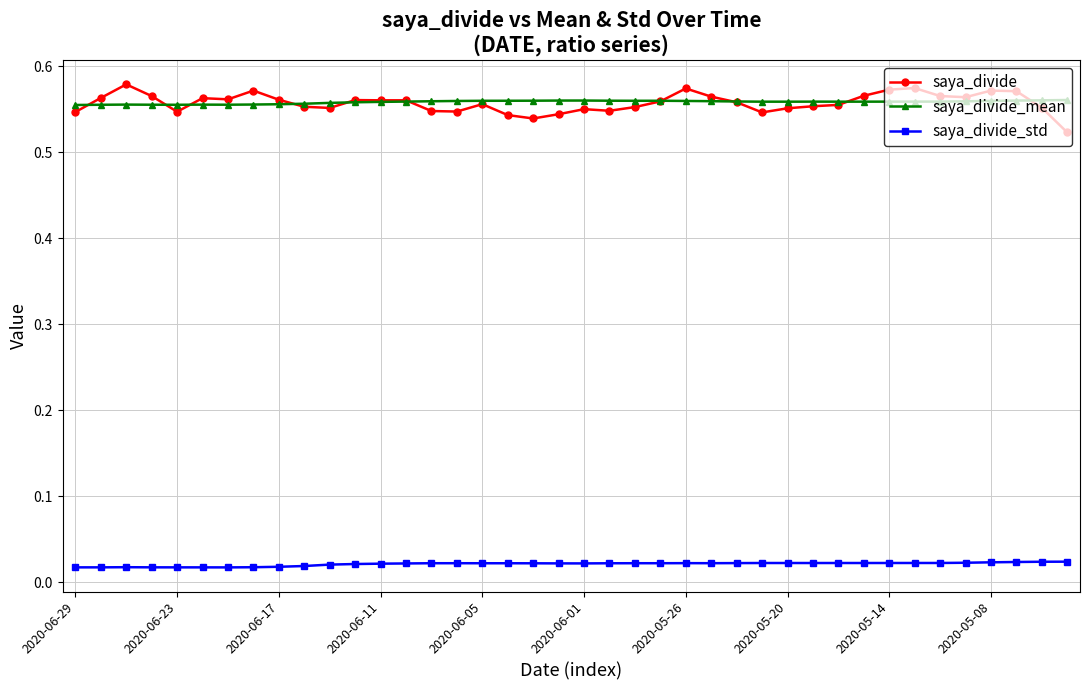

True or false: saya_divide and saya_divide_std cross at least once.

False